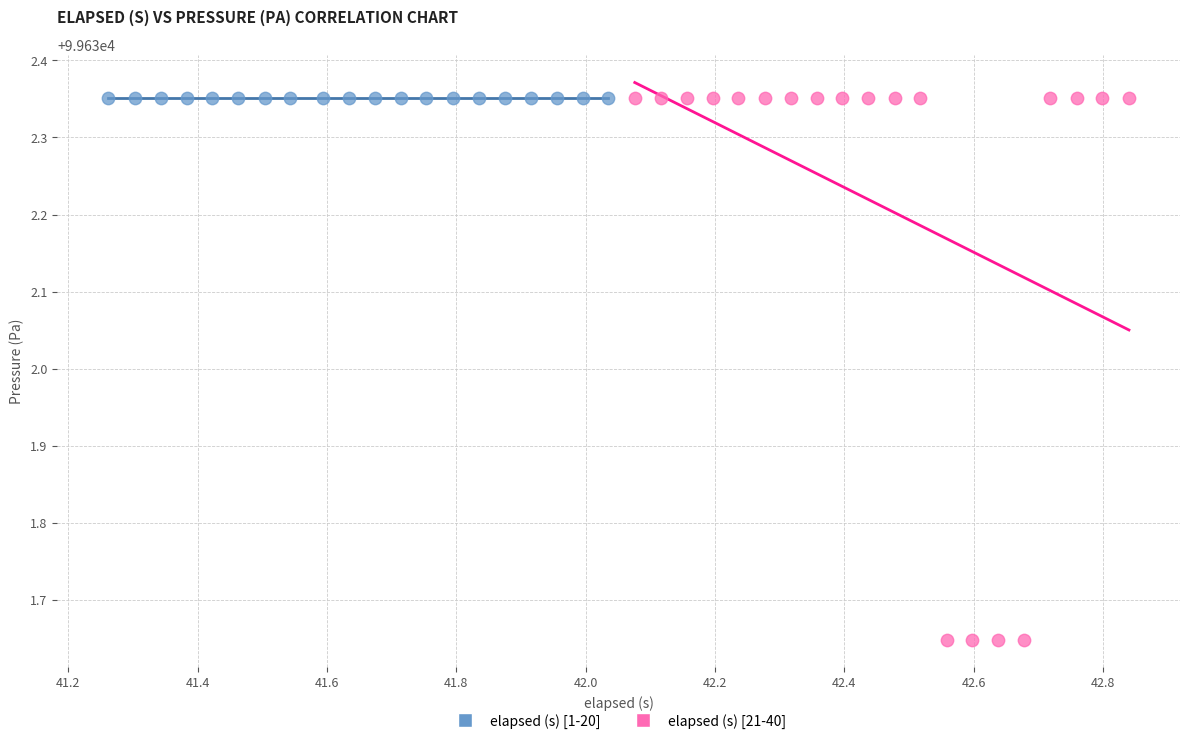

Which series reaches the minimum Y coordinate?

elapsed (s) [21-40]